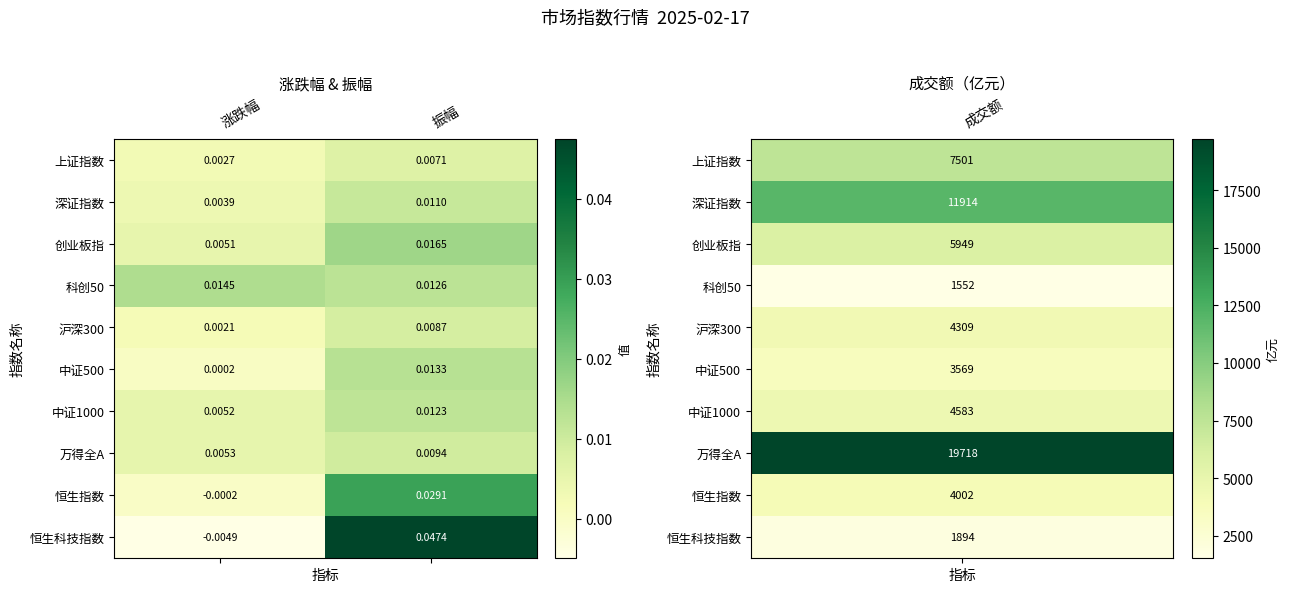

List the series in order of their peak value, lowest first.

上证指数, 沪深300, 万得全A, 深证指数, 中证1000, 中证500, 科创50, 创业板指, 恒生指数, 恒生科技指数